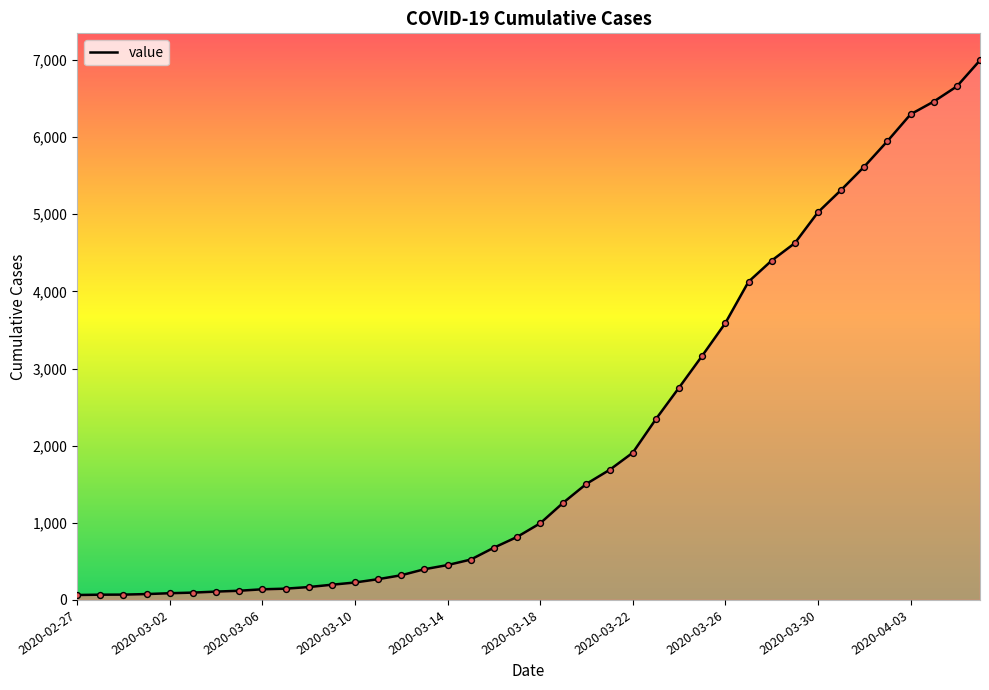

What is the maximum value shown in the chart?

6995